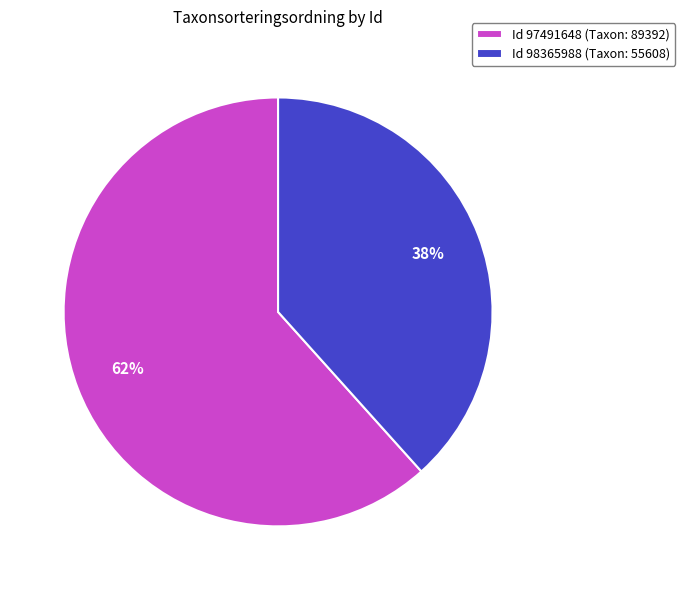

Which slice represents more than half of the pie?

Id 97491648 (Taxon: 89392)